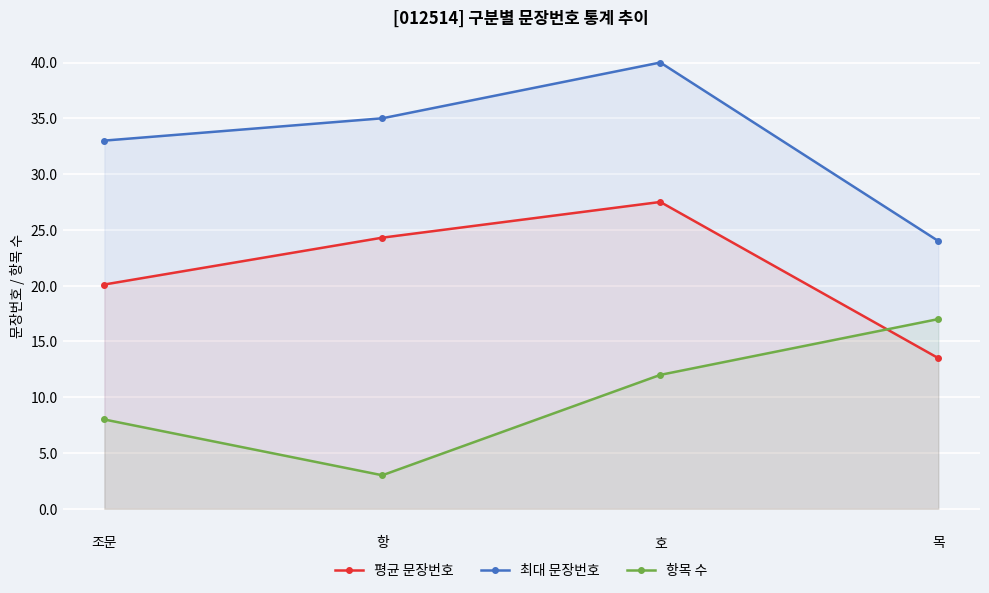

At 조문, list the series in order from smallest to largest.

항목 수, 평균 문장번호, 최대 문장번호